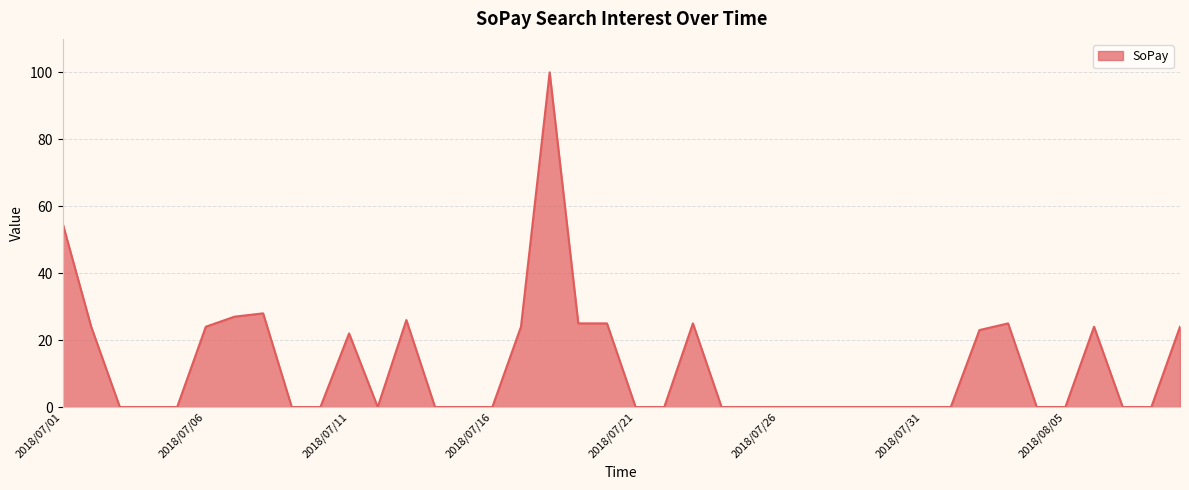

What is the maximum value shown in the chart?

100